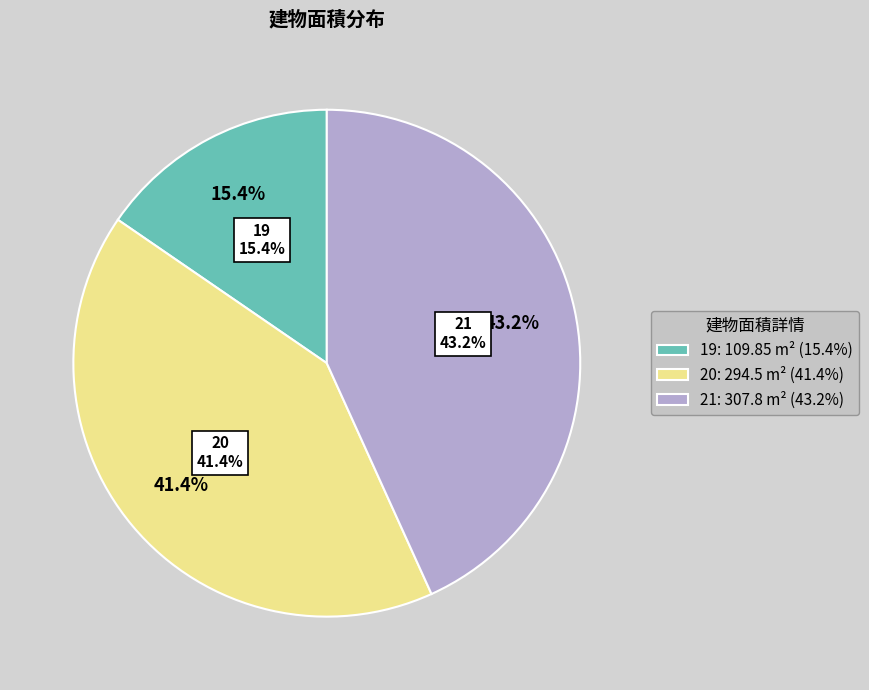

Is the sum of 21 and 20 greater than half?

Yes